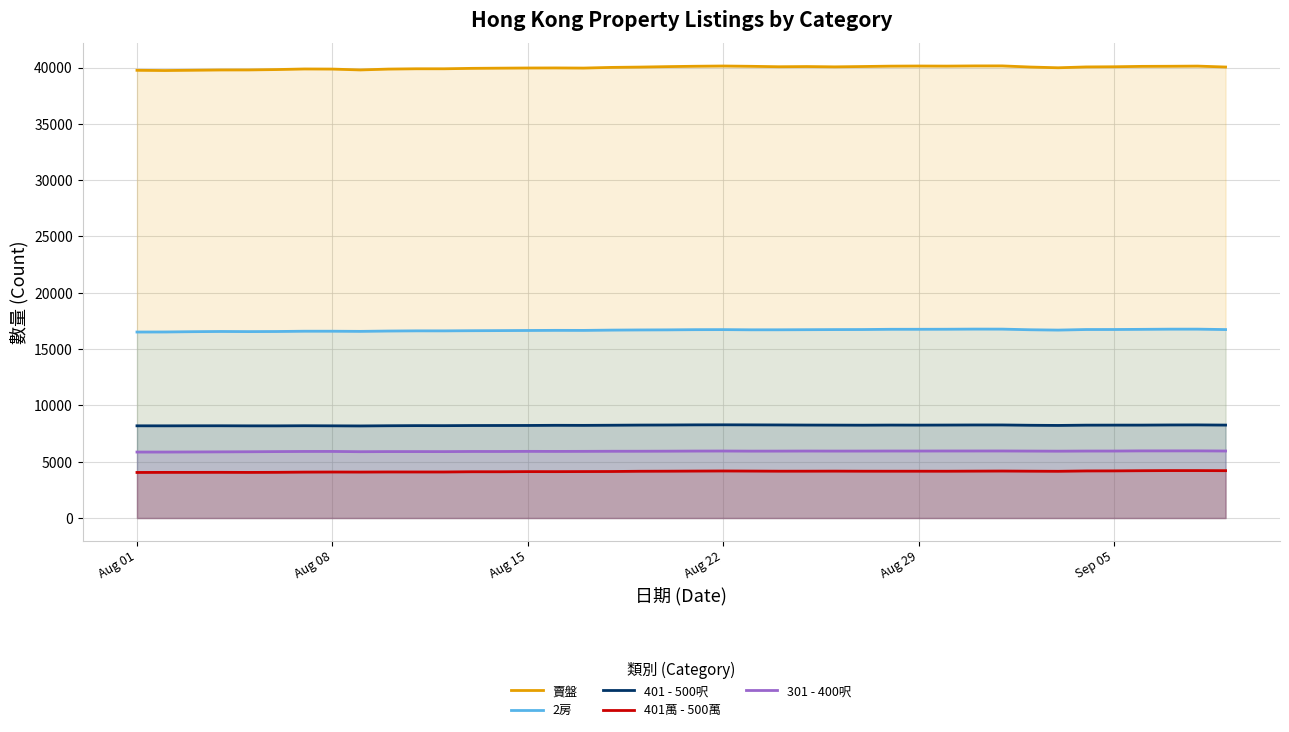

What is the maximum value for 401萬 - 500萬?

4212